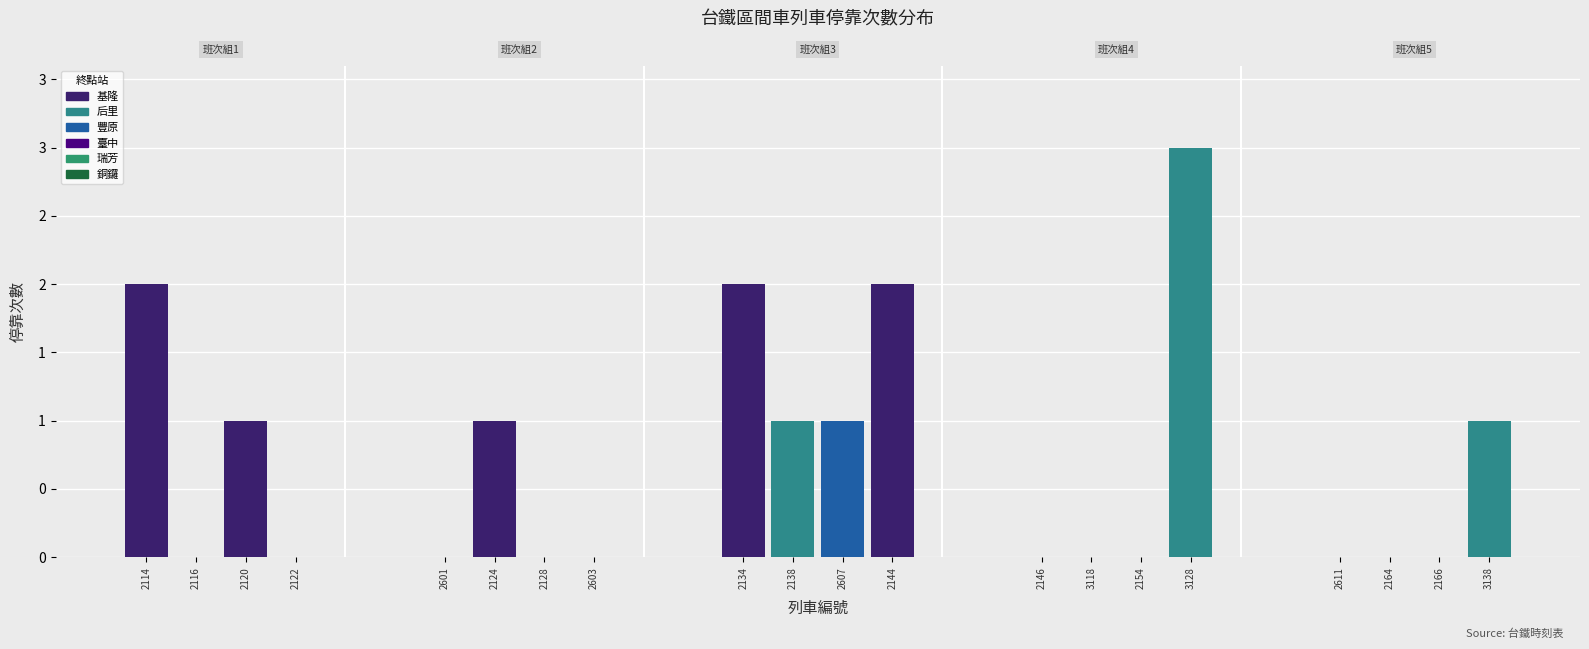

What is the label of the 4th bar from the left?

2122